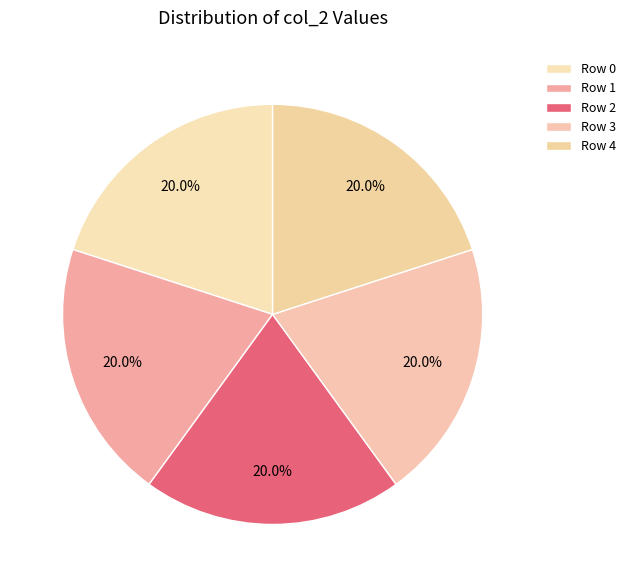

How many segments does this pie chart have?

5